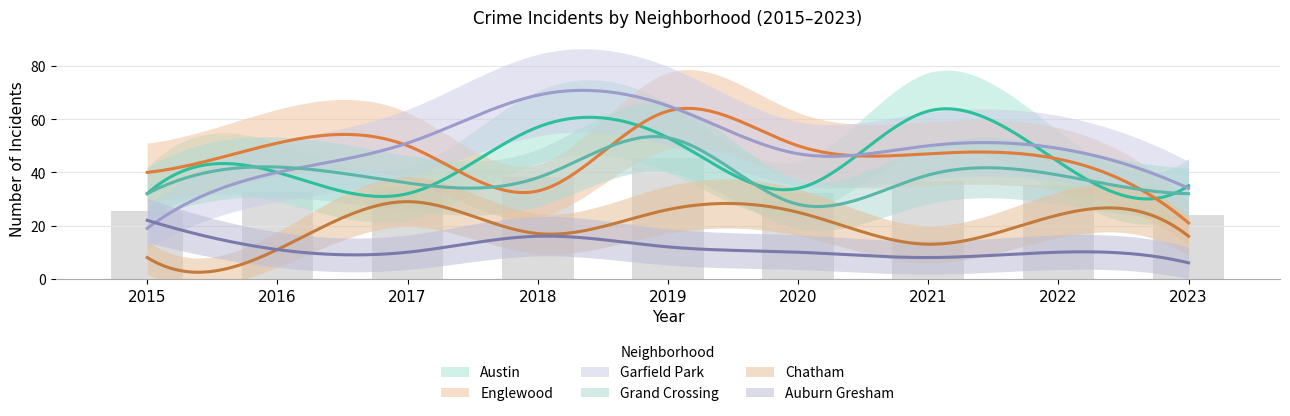

True or false: Grand Crossing has a value of 53 at 2019.

True